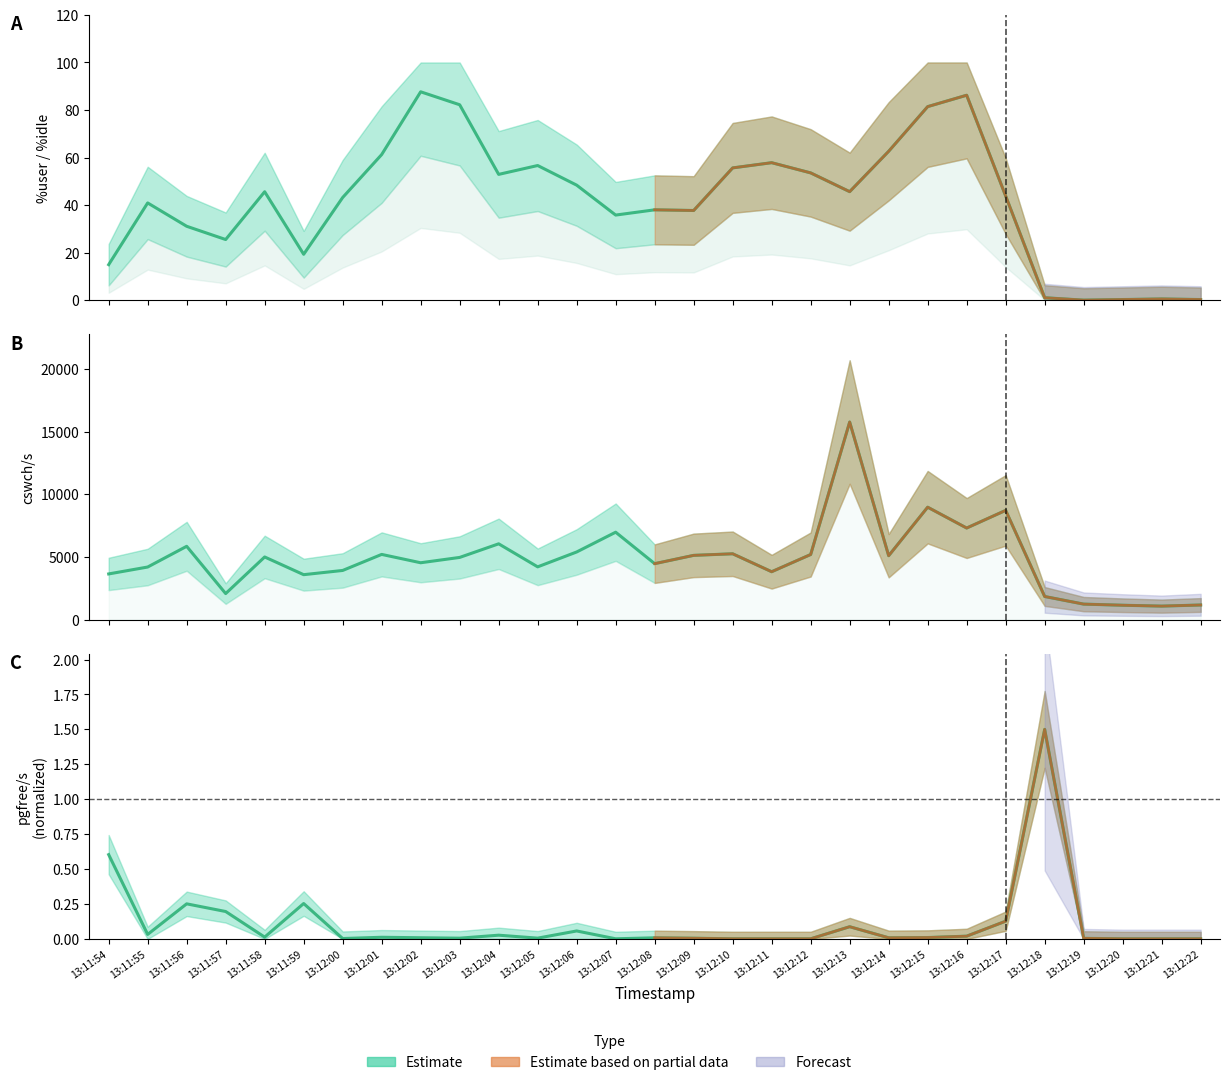

How many lines are shown in the chart?

3